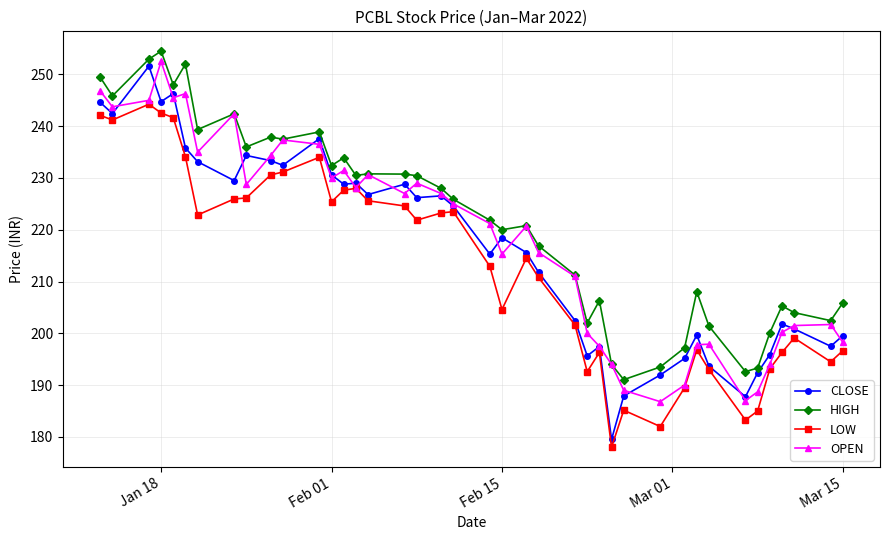

Which series has the largest total across all categories?

HIGH